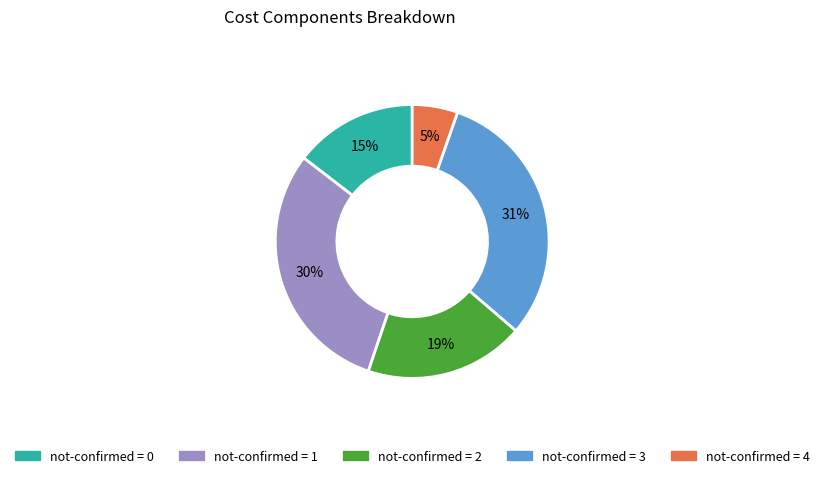

To the nearest percent, what is the average slice percentage?

20%